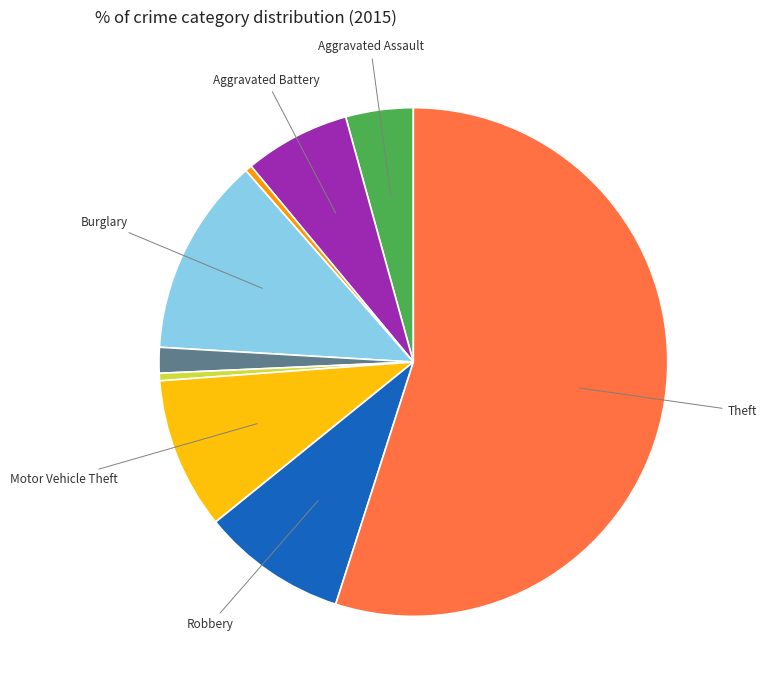

Does any single category account for the majority?

Yes